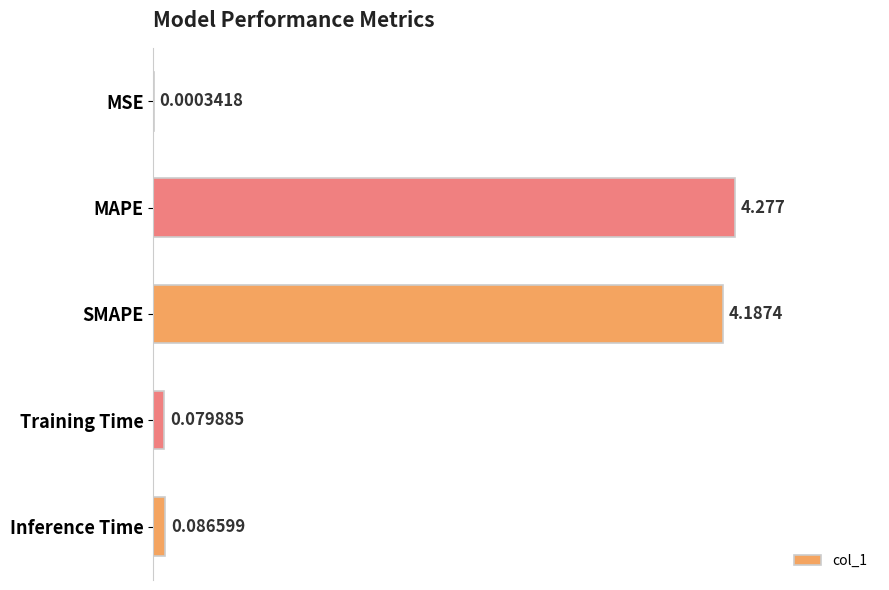

Which label corresponds to the largest value in the chart?

MAPE